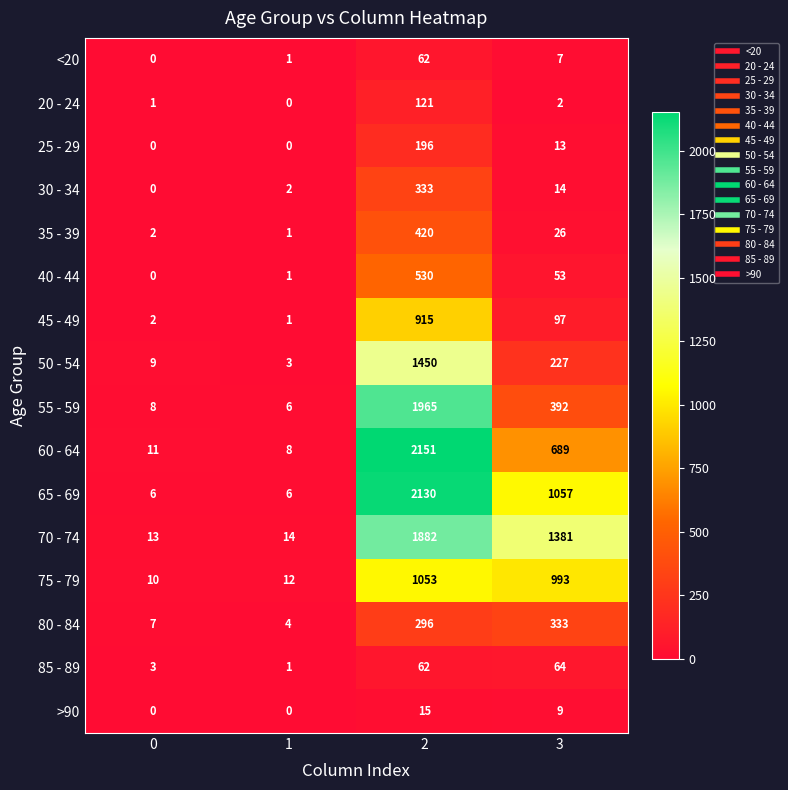

The 85 - 89 series shows 1 at 0. True or false?

False